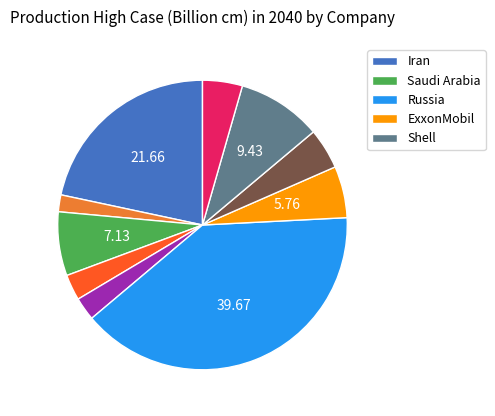

Does any single category account for the majority?

No